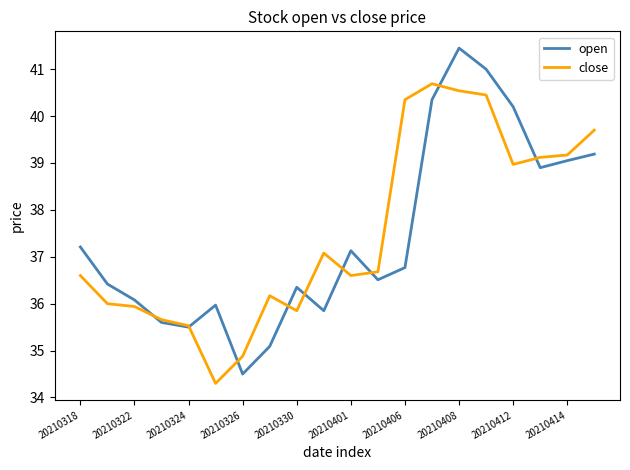

Which series has the largest range (max minus min)?

open